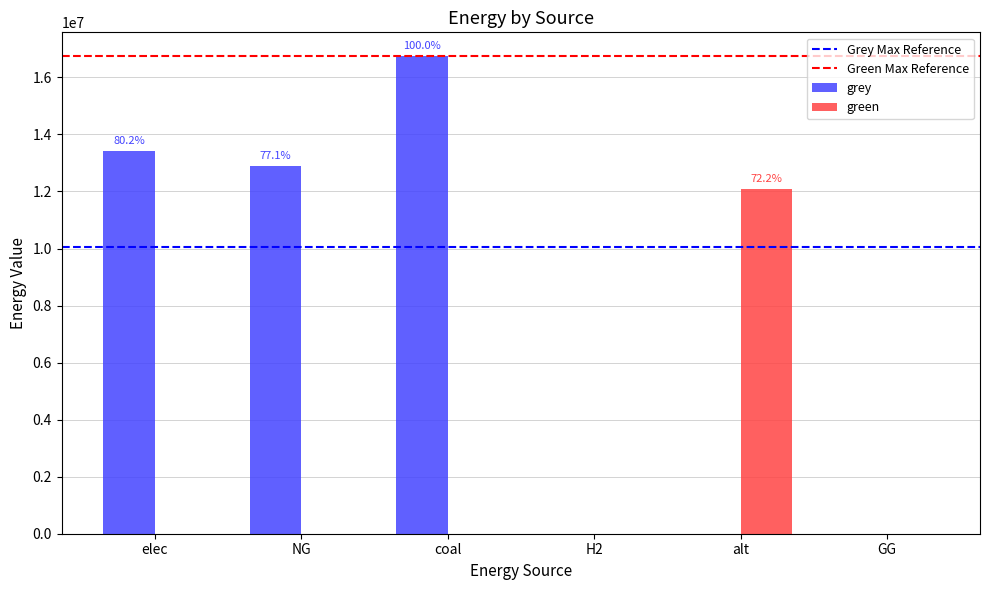

Which series has the largest total across all categories?

grey